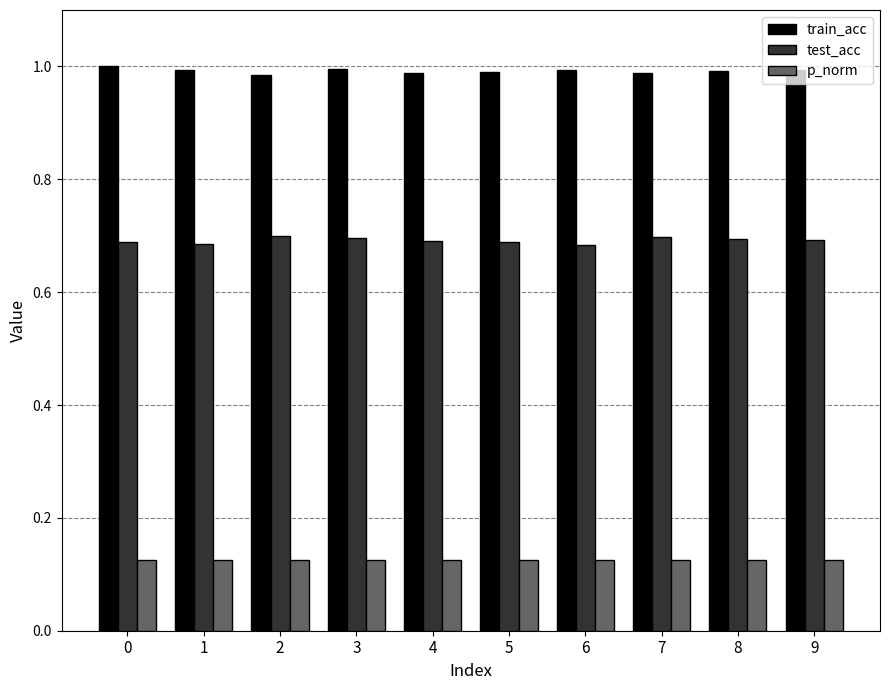

At 6, list the series in order from smallest to largest.

p_norm, test_acc, train_acc